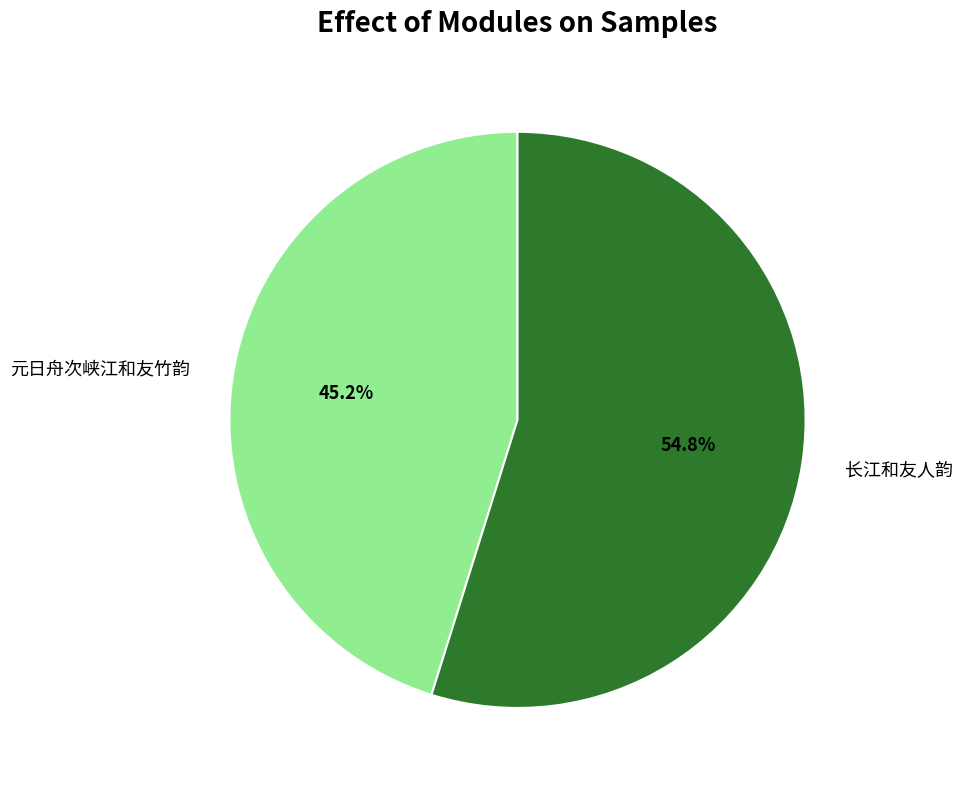

Rank the categories by value from highest to lowest.

长江和友人韵, 元日舟次峡江和友竹韵